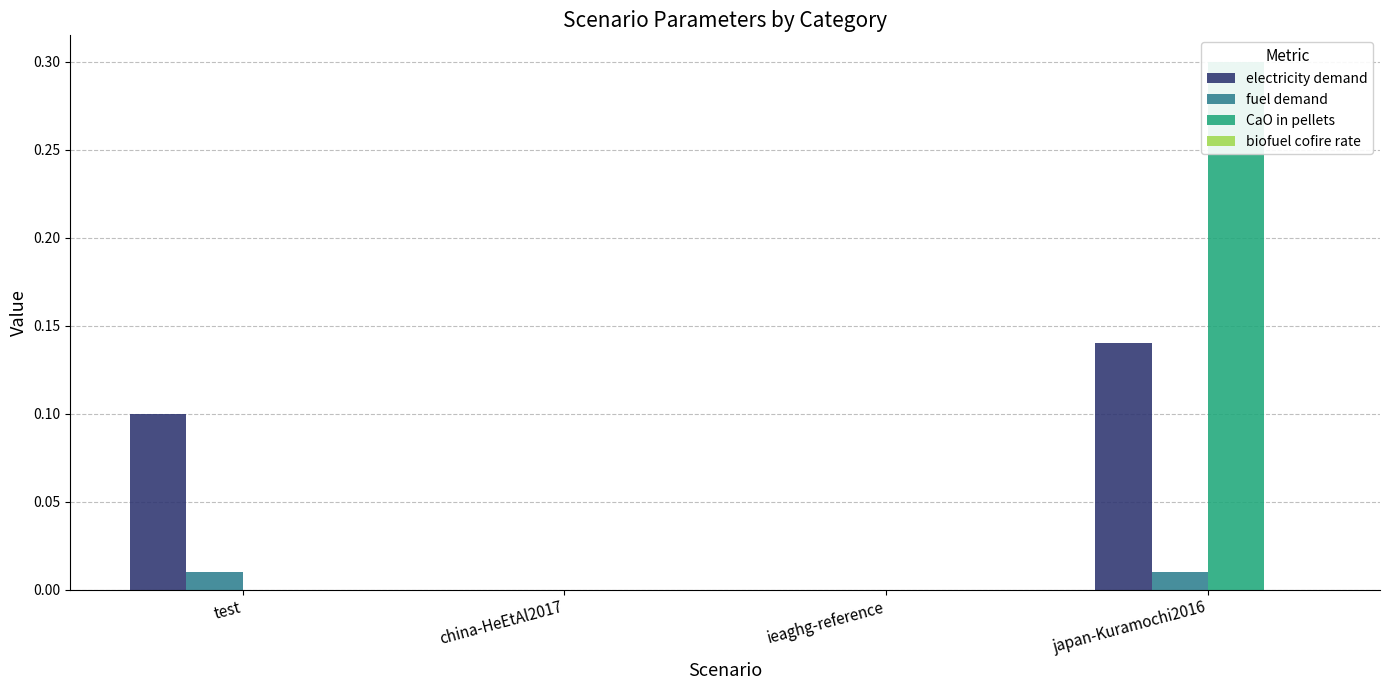

Count the fuel demand values in the range 0 to 1.

4